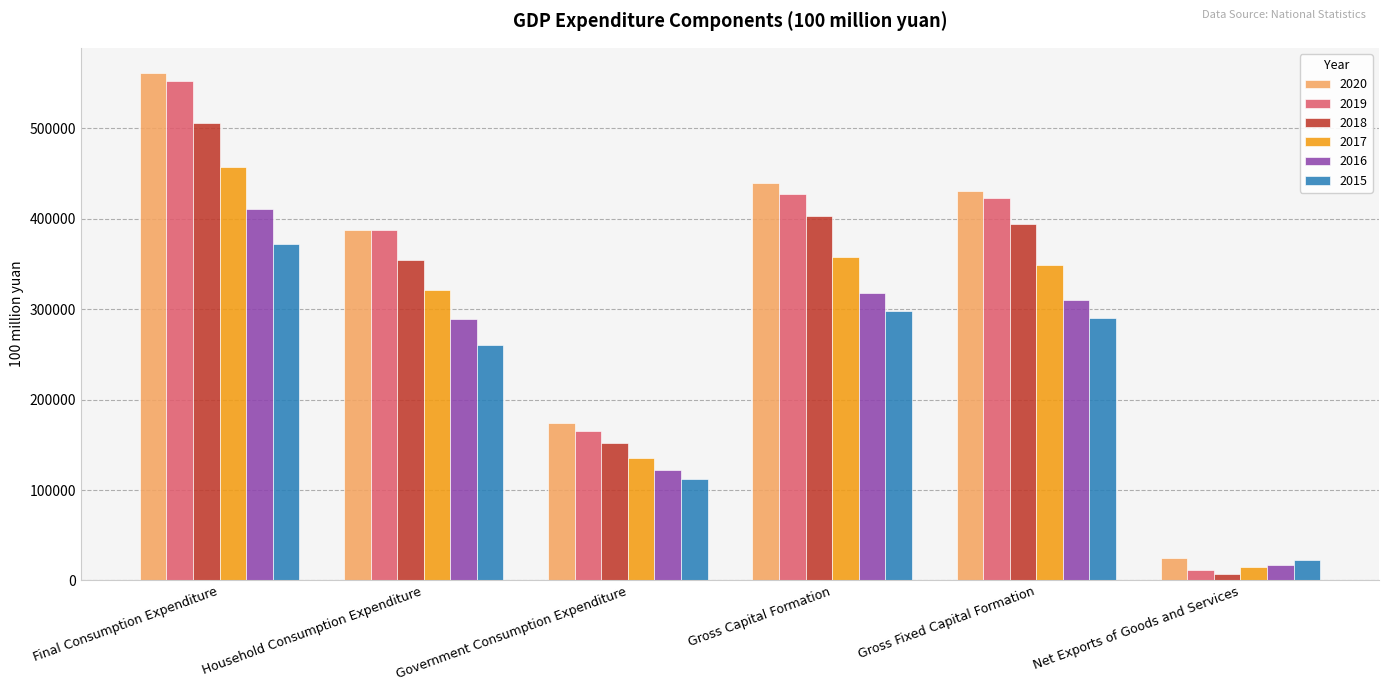

At which category is the sum across all series the highest?

Final Consumption Expenditure